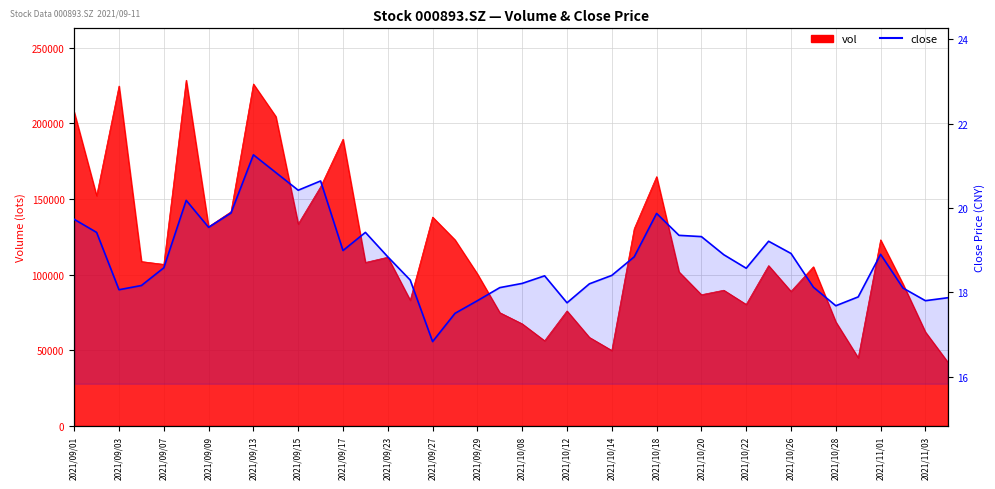

How many interior local valleys (lower than both neighbors) does the data have?

9